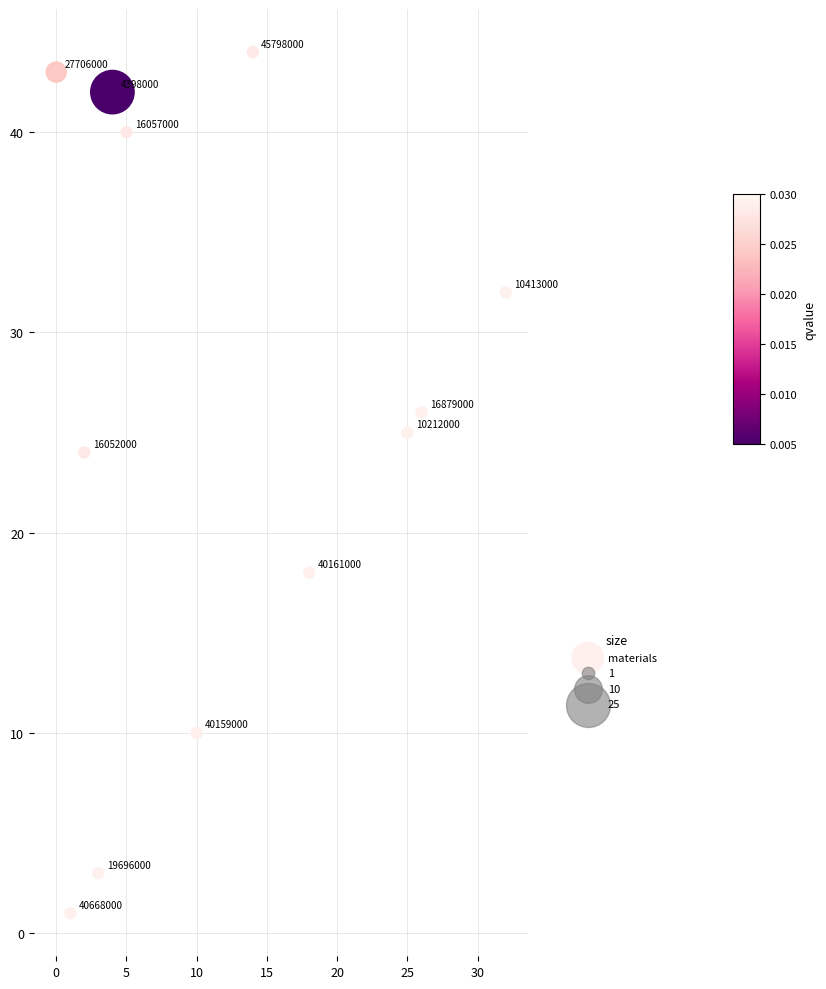

What Y value in the scatter plot is closest to 22?

24